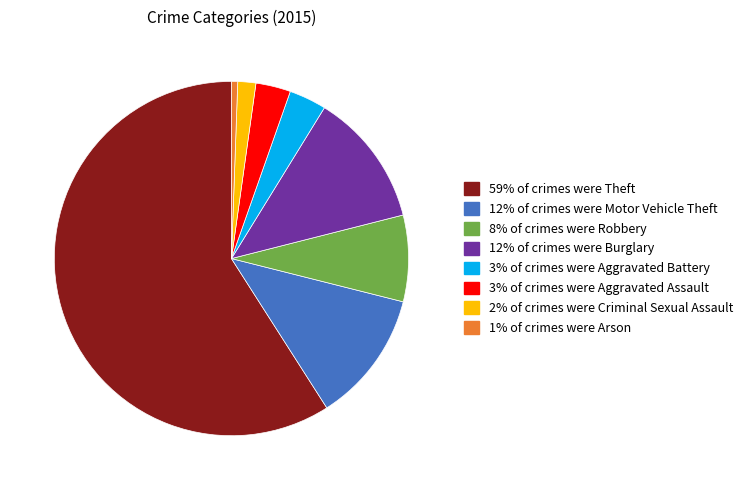

Is there any slice that represents more than half of the pie?

Yes